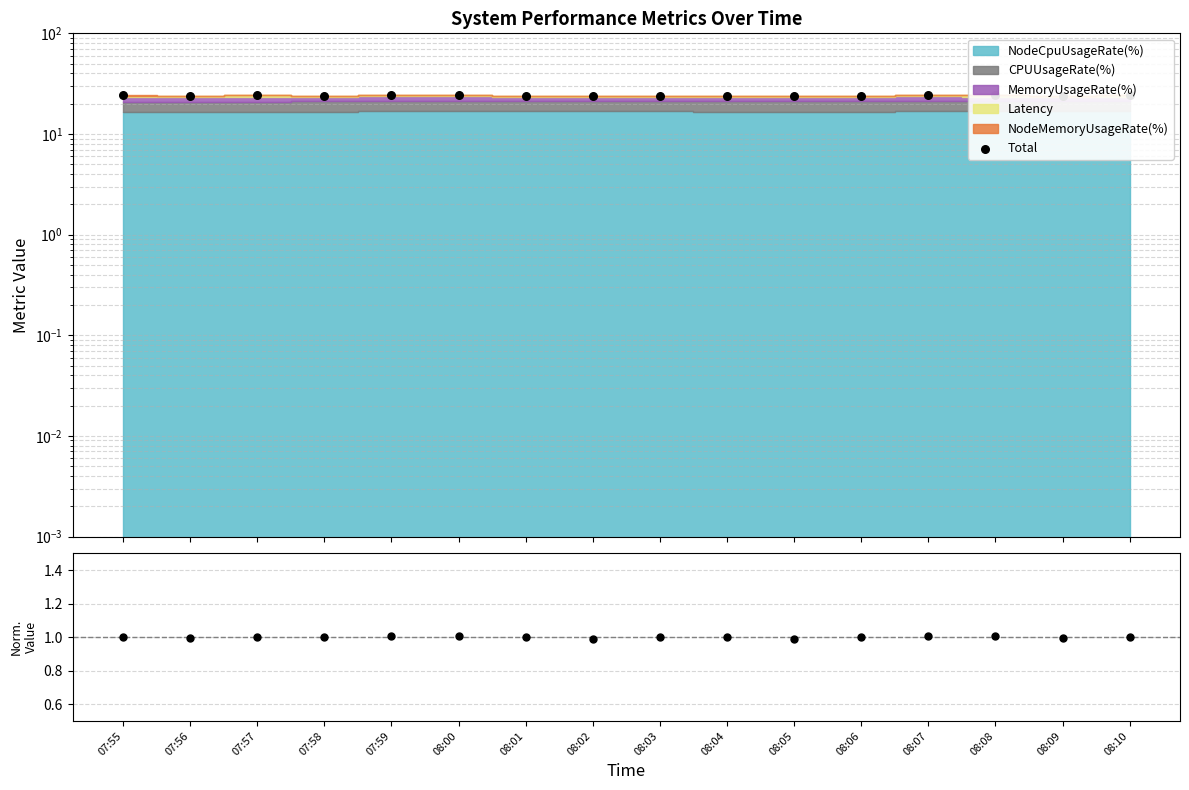

Which series reaches the maximum Y coordinate?

Total